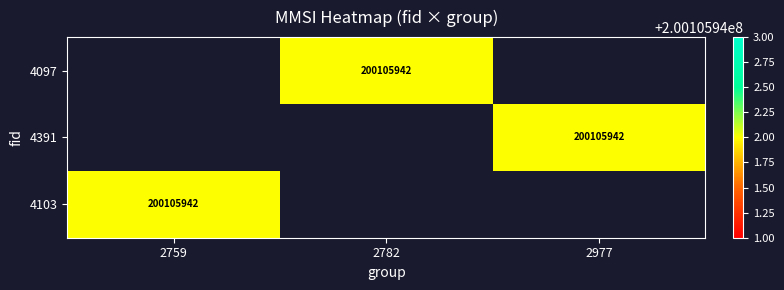

Is the value of 4097 at 2782 greater than the value of 4391 at 2759?

No